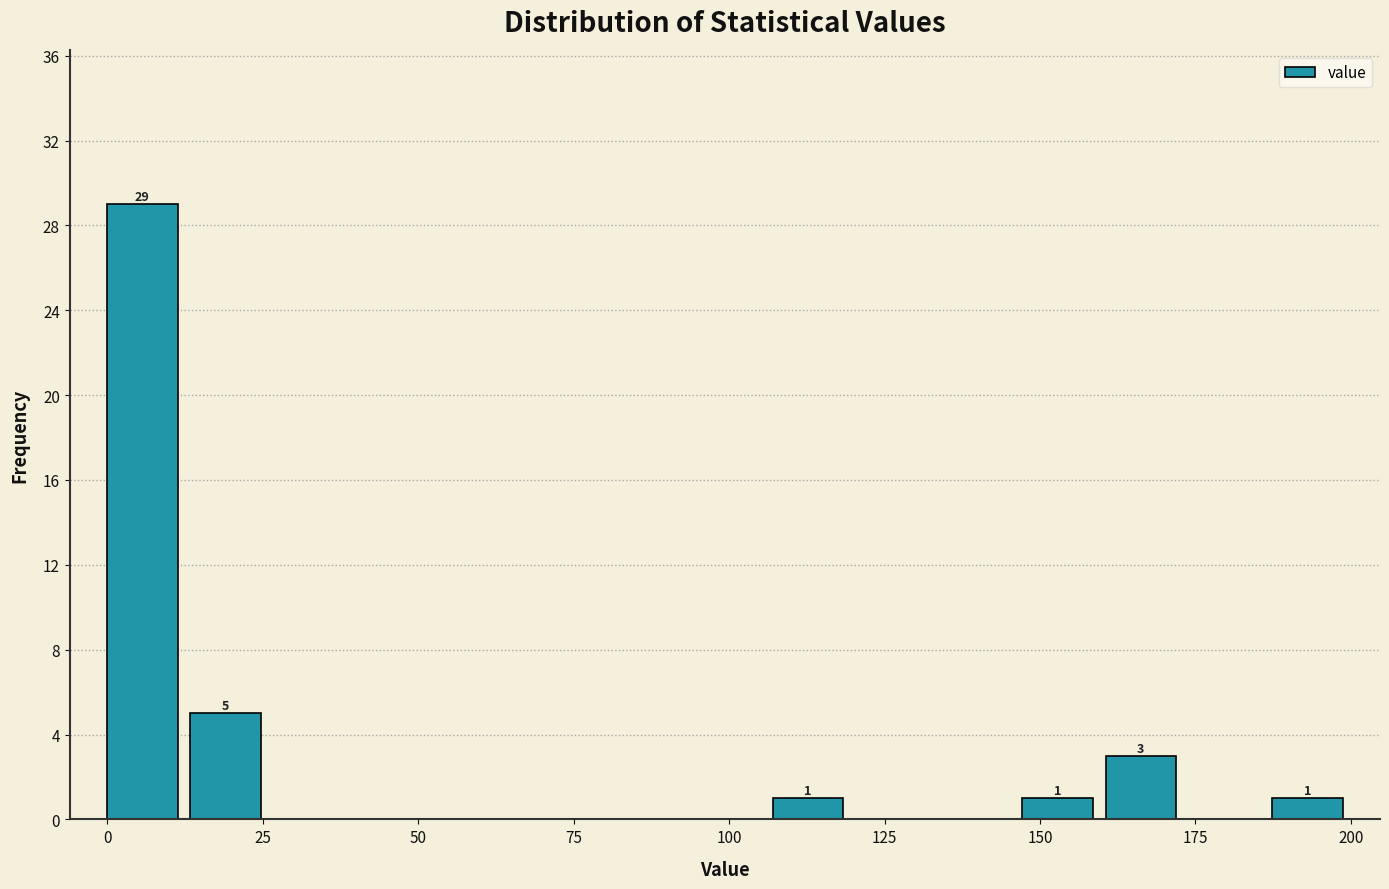

Read against the x-axis, roughly where is the centre of the tallest bar?

5